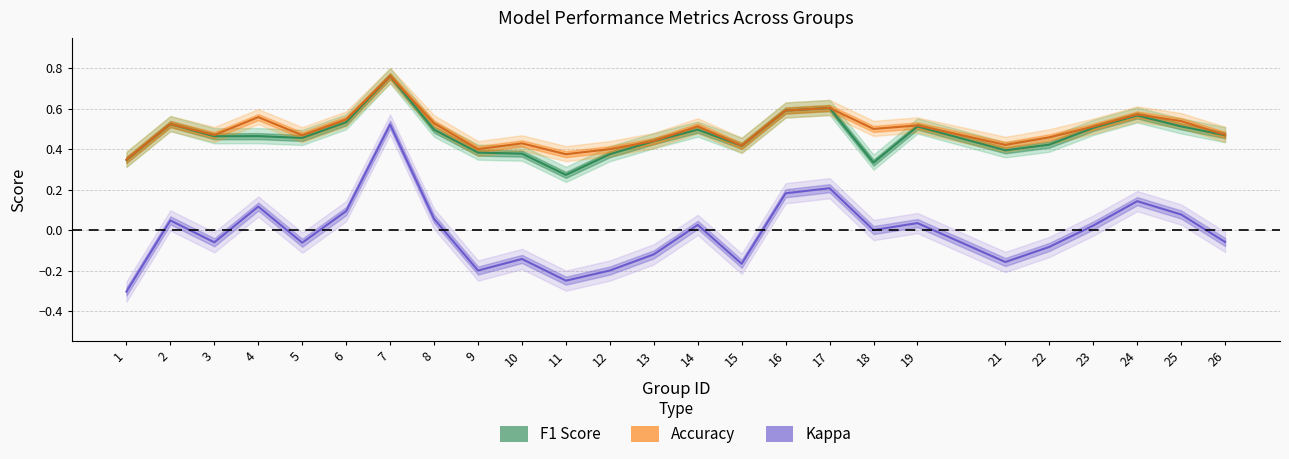

What are all the series names shown in the legend?

f1, accuracy, kappa